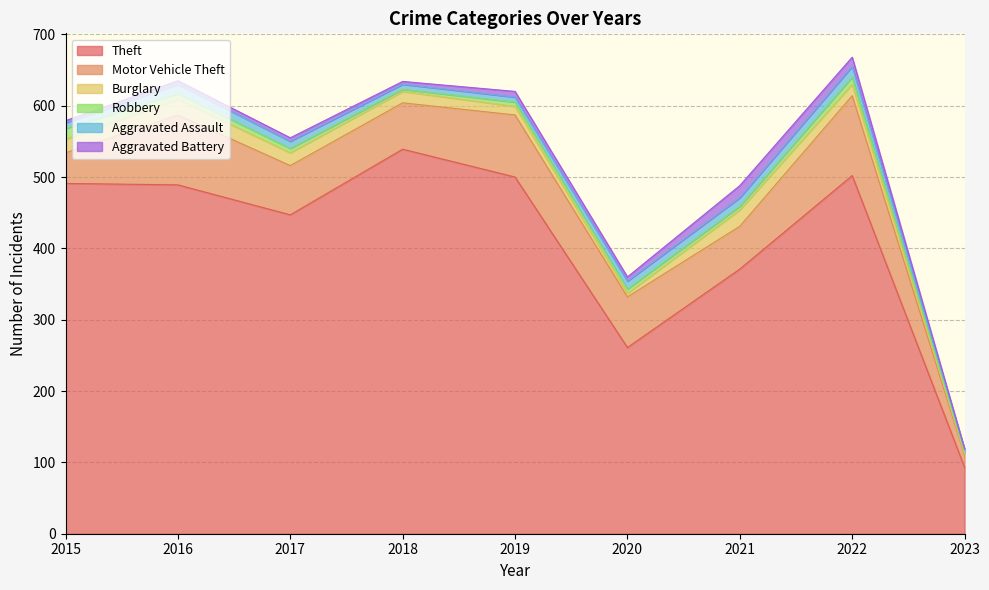

What is the difference between the maximum and second lowest values in the Motor Vehicle Theft series?

69